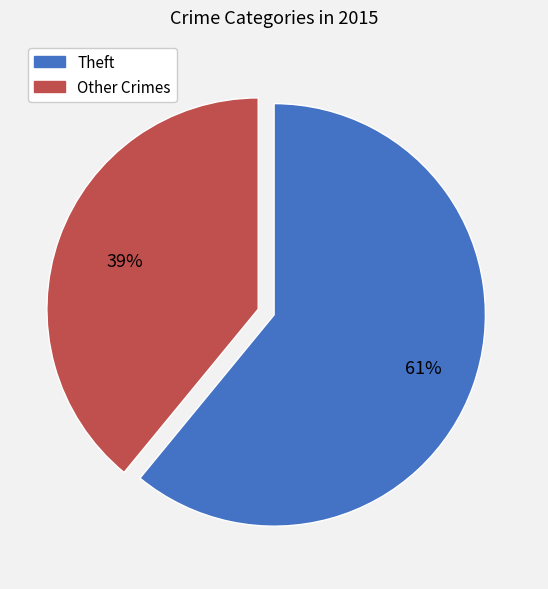

To the nearest percent, what is the difference between the largest and smallest slice percentages?

22%